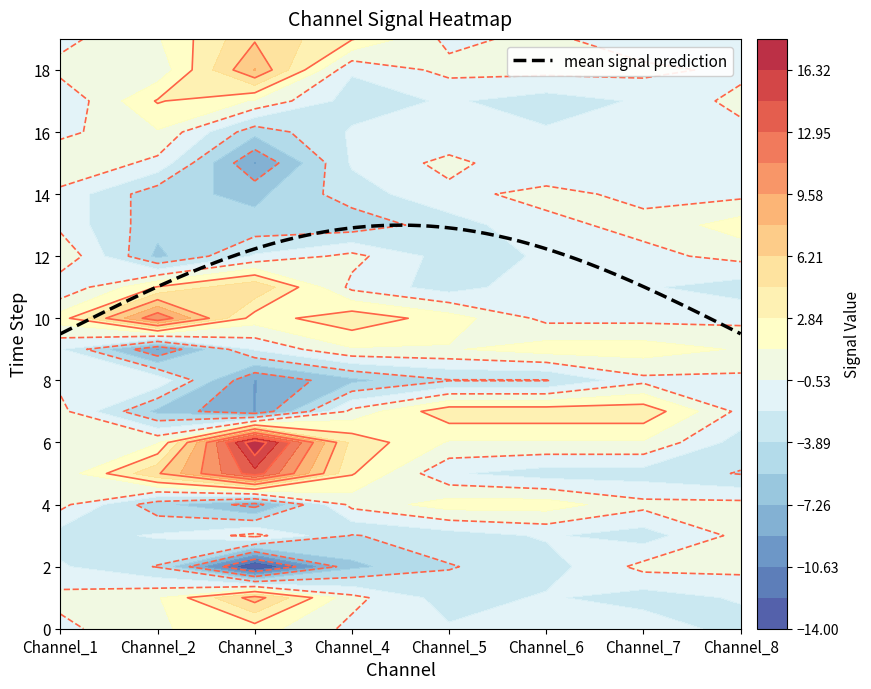

Reading left to right, what are all the values shown in this chart?

Channel_1: Channel_1=-1	Channel_2=1	Channel_3=2	Channel_4=-1	Channel_5=-2	Channel_6=-1	Channel_7=-1	Channel_8=-3
Channel_2: Channel_1=0	Channel_2=1	Channel_3=7	Channel_4=0	Channel_5=-3	Channel_6=-2	Channel_7=-3	Channel_8=-2
Channel_3: Channel_1=-2	Channel_2=-4	Channel_3=-14	Channel_4=-6	Channel_5=-4	Channel_6=-3	Channel_7=0	Channel_8=0
Channel_4: Channel_1=-3	Channel_2=-2	Channel_3=0	Channel_4=-4	Channel_5=-3	Channel_6=-2	Channel_7=-3	Channel_8=0
Channel_5: Channel_1=0	Channel_2=-5	Channel_3=-8	Channel_4=0	Channel_5=2	Channel_6=2	Channel_7=0	Channel_8=0
Channel_6: Channel_1=0	Channel_2=6	Channel_3=14	Channel_4=3	Channel_5=-2	Channel_6=-3	Channel_7=-3	Channel_8=-4
Channel_7: Channel_1=0	Channel_2=1	Channel_3=18	Channel_4=4	Channel_5=1	Channel_6=1	Channel_7=1	Channel_8=-3
Channel_8: Channel_1=0	Channel_2=-6	Channel_3=-9	Channel_4=0	Channel_5=4	Channel_6=4	Channel_7=4	Channel_8=-1
r8: Channel_1=-1	Channel_2=-1	Channel_3=-9	Channel_4=-6	Channel_5=-4	Channel_6=-4	Channel_7=-1	Channel_8=-1
r9: Channel_1=-2	Channel_2=-9	Channel_3=-2	Channel_4=1	Channel_5=1	Channel_6=2	Channel_7=2	Channel_8=1
r10: Channel_1=2	Channel_2=11	Channel_3=2	Channel_4=4	Channel_5=2	Channel_6=-1	Channel_7=-1	Channel_8=-1
r11: Channel_1=-2	Channel_2=3	Channel_3=6	Channel_4=-1	Channel_5=-3	Channel_6=-1	Channel_7=-2	Channel_8=-3
r12: Channel_1=1	Channel_2=-6	Channel_3=-2	Channel_4=0	Channel_5=-3	Channel_6=-2	Channel_7=-1	Channel_8=0
r13: Channel_1=-1	Channel_2=-5	Channel_3=-5	Channel_4=-5	Channel_5=-3	Channel_6=-1	Channel_7=0	Channel_8=2
r14: Channel_1=-1	Channel_2=-5	Channel_3=-6	Channel_4=-3	Channel_5=-1	Channel_6=0	Channel_7=-1	Channel_8=-1
r15: Channel_1=1	Channel_2=-1	Channel_3=-9	Channel_4=-2	Channel_5=0	Channel_6=-2	Channel_7=-1	Channel_8=-2
r16: Channel_1=-1	Channel_2=1	Channel_3=-5	Channel_4=-2	Channel_5=-2	Channel_6=-2	Channel_7=-1	Channel_8=-1
r17: Channel_1=-2	Channel_2=3	Channel_3=1	Channel_4=-3	Channel_5=-2	Channel_6=-3	Channel_7=-2	Channel_8=0
r18: Channel_1=0	Channel_2=0	Channel_3=8	Channel_4=-2	Channel_5=0	Channel_6=0	Channel_7=0	Channel_8=-1
r19: Channel_1=-1	Channel_2=1	Channel_3=6	Channel_4=3	Channel_5=-1	Channel_6=0	Channel_7=-2	Channel_8=-1